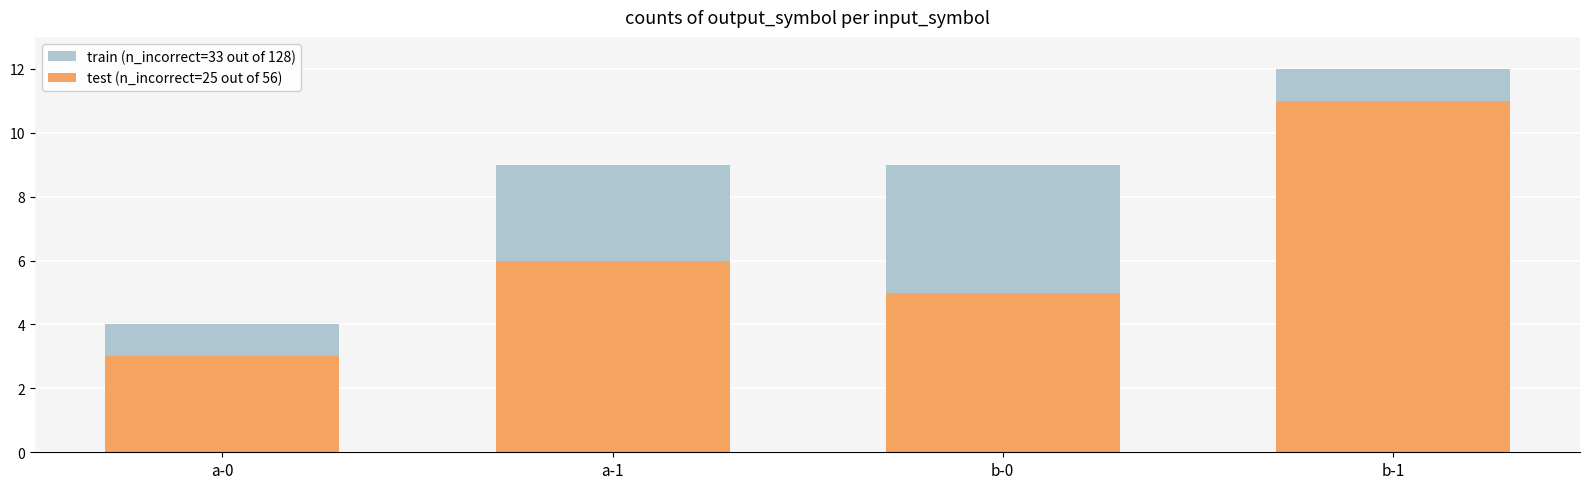

What is the approximate value of test (n_incorrect=25 out of 56) at a-0?

3